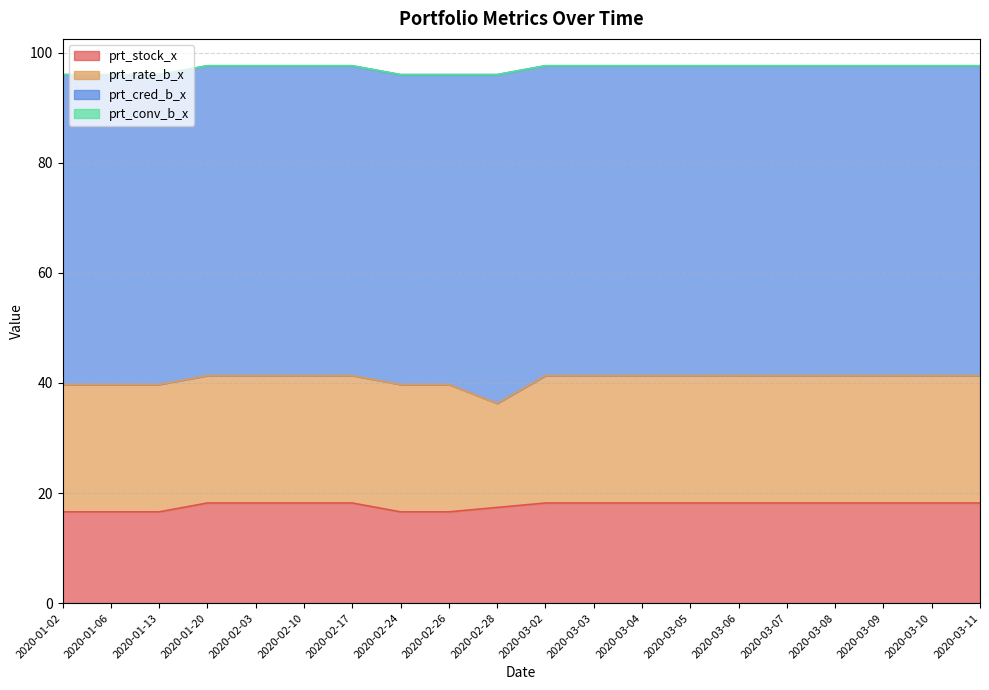

How many distinct data groups are displayed?

4